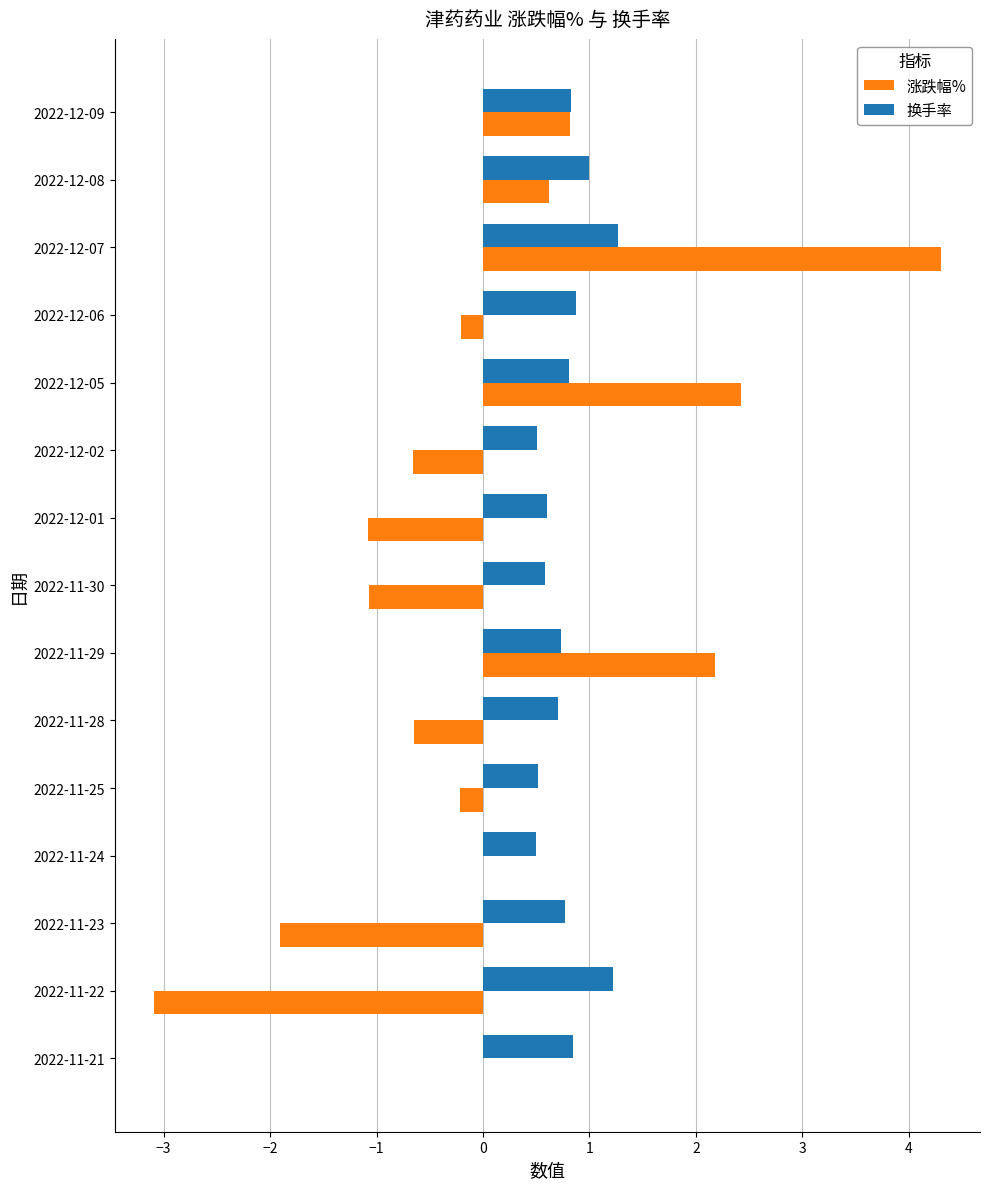

Which series has the widest spread of values?

涨跌幅%